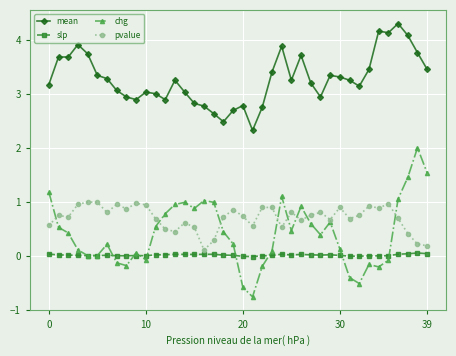

What are all the series names shown in the legend?

mean, slp, chg, pvalue